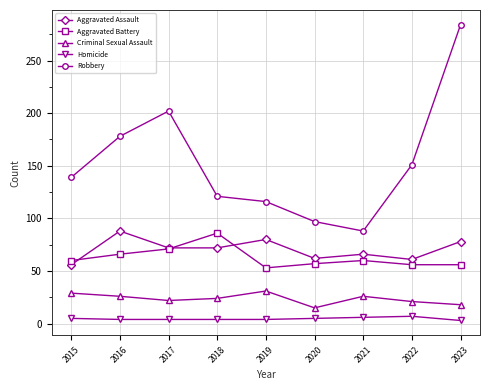

Which label corresponds to the largest value in the chart?

2023